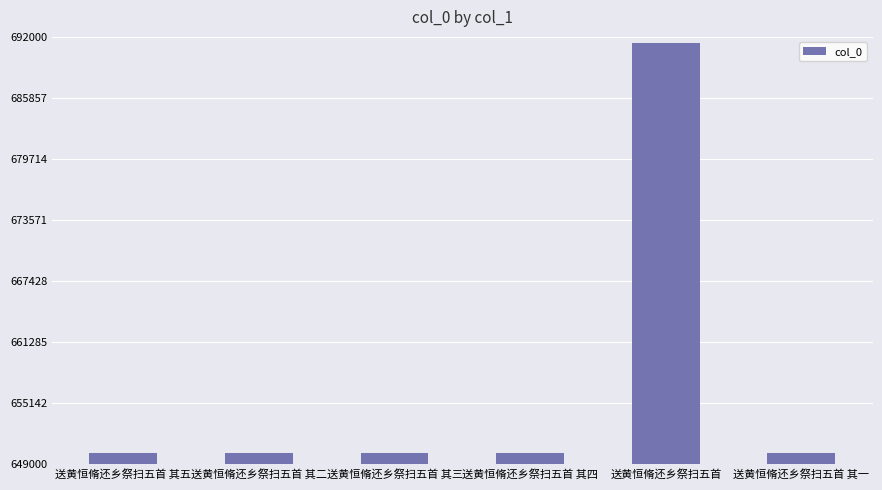

What is the greatest value displayed?

691343